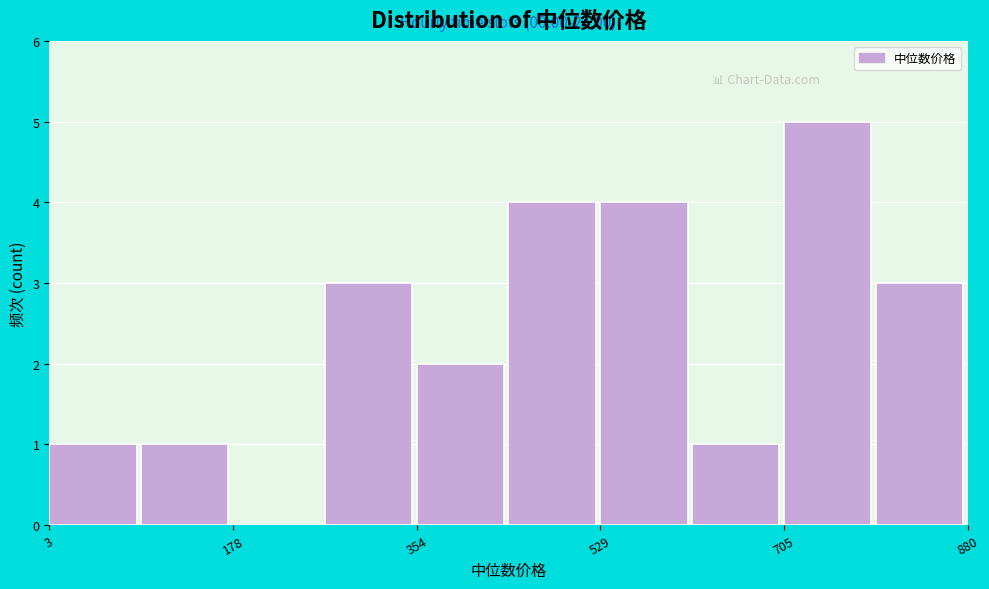

Over which range of the x-axis is the bar tallest?

700 to 800